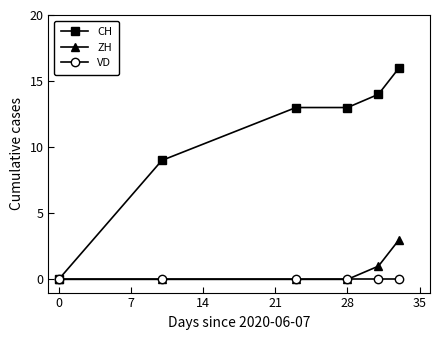

Which series has the widest spread of values?

CH